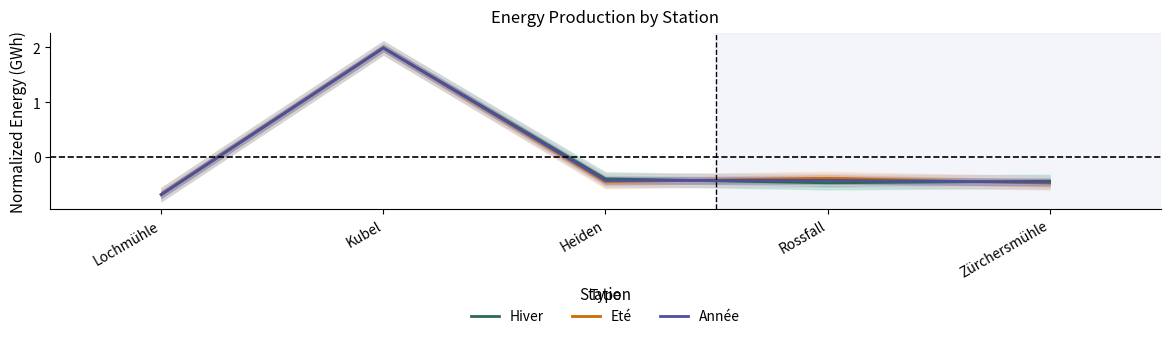

How many values in Hiver are above zero?

1